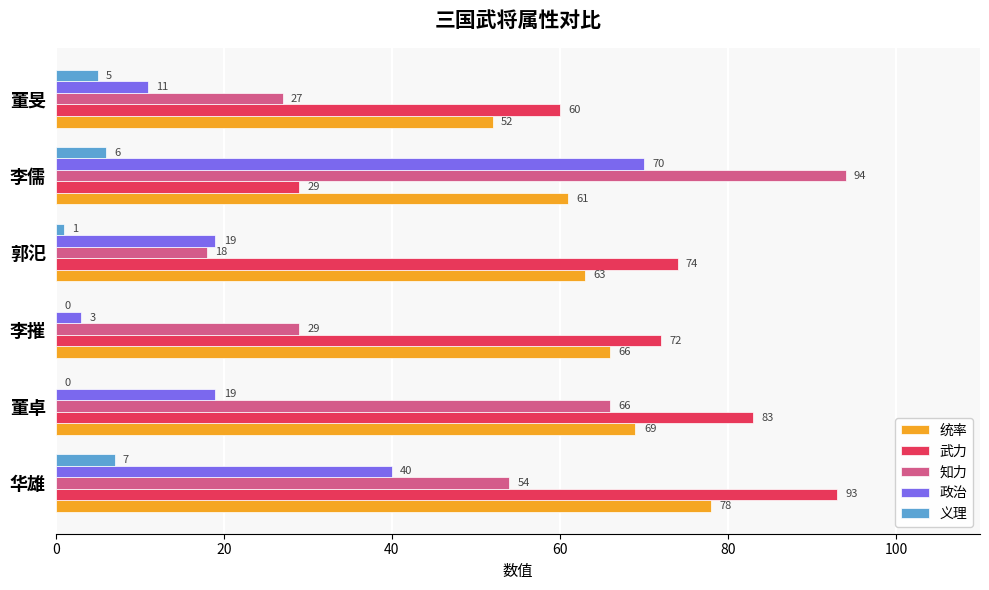

What is the approximate value of 政治 at 李摧?

3